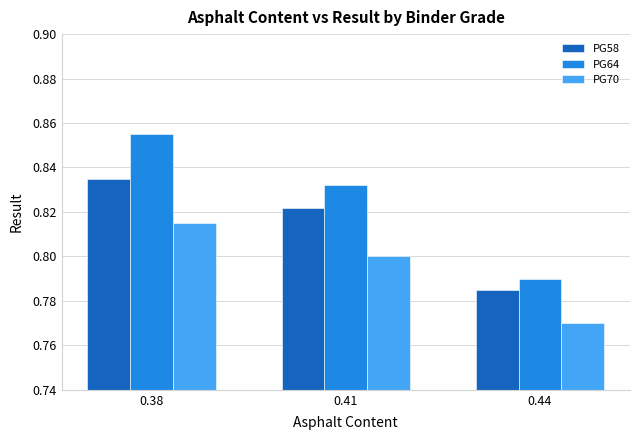

Are the bars grouped side by side (vs. stacked)?

Yes